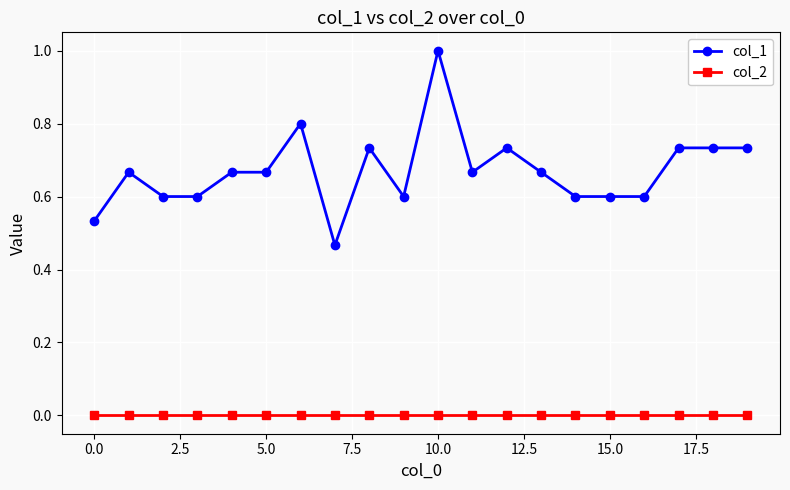

Which series has the largest total across all categories?

col_1